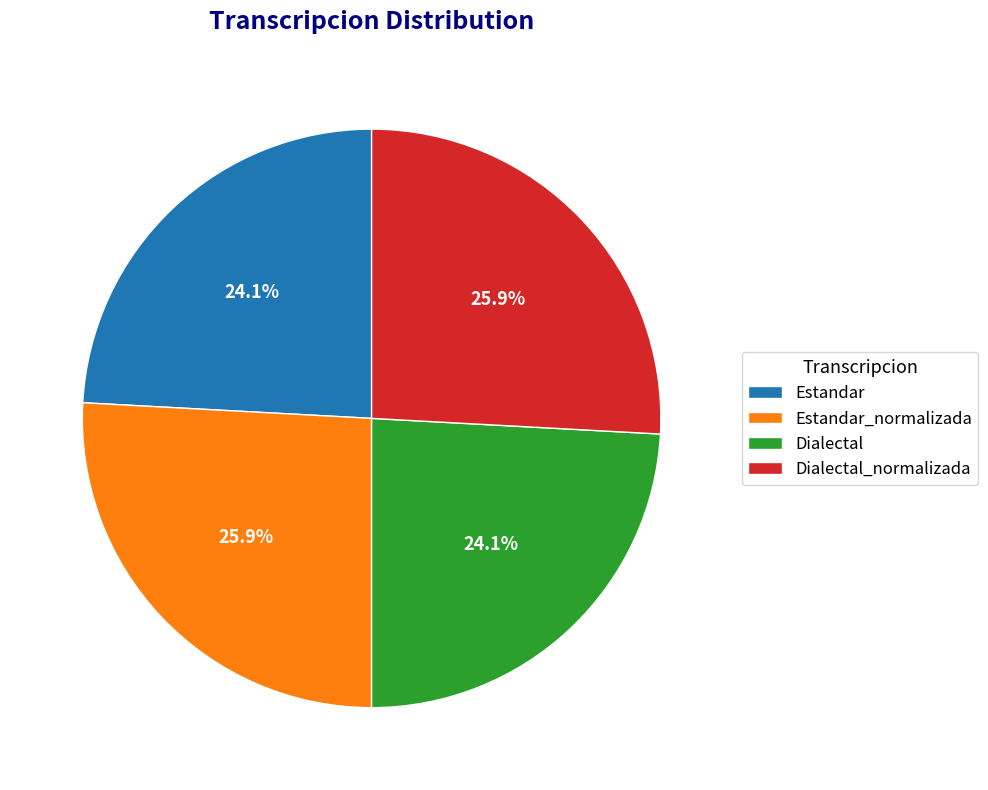

Is it true that Dialectal is 13% of the pie?

False